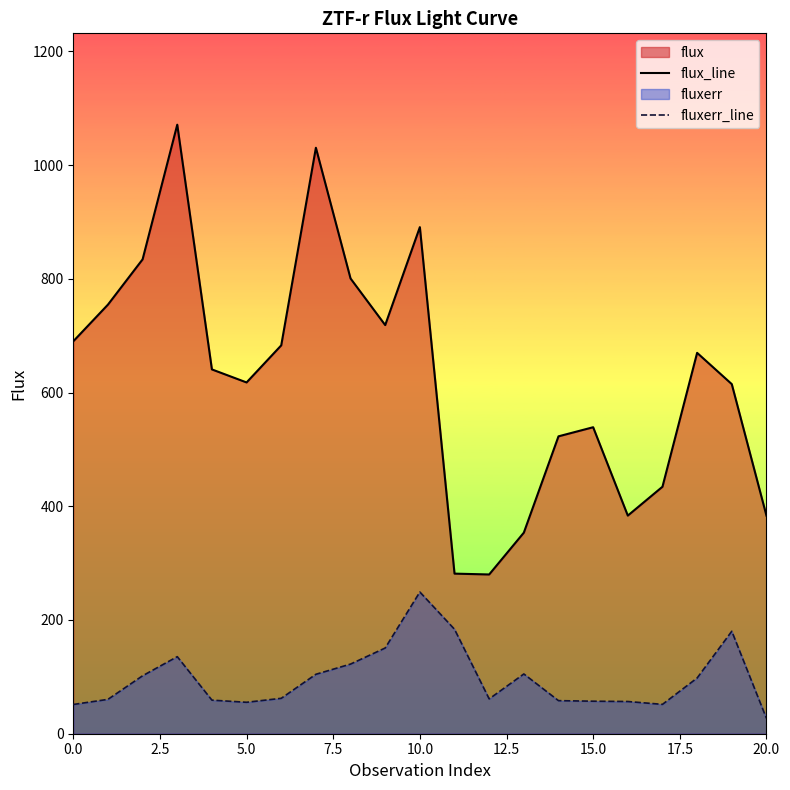

True or false: flux_line and fluxerr_line cross at least once.

False